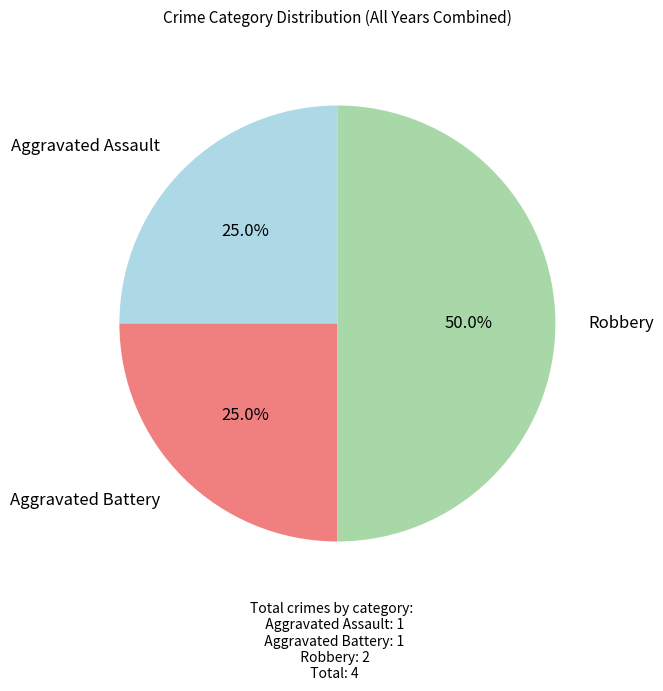

What is the largest slice in the pie chart?

Robbery